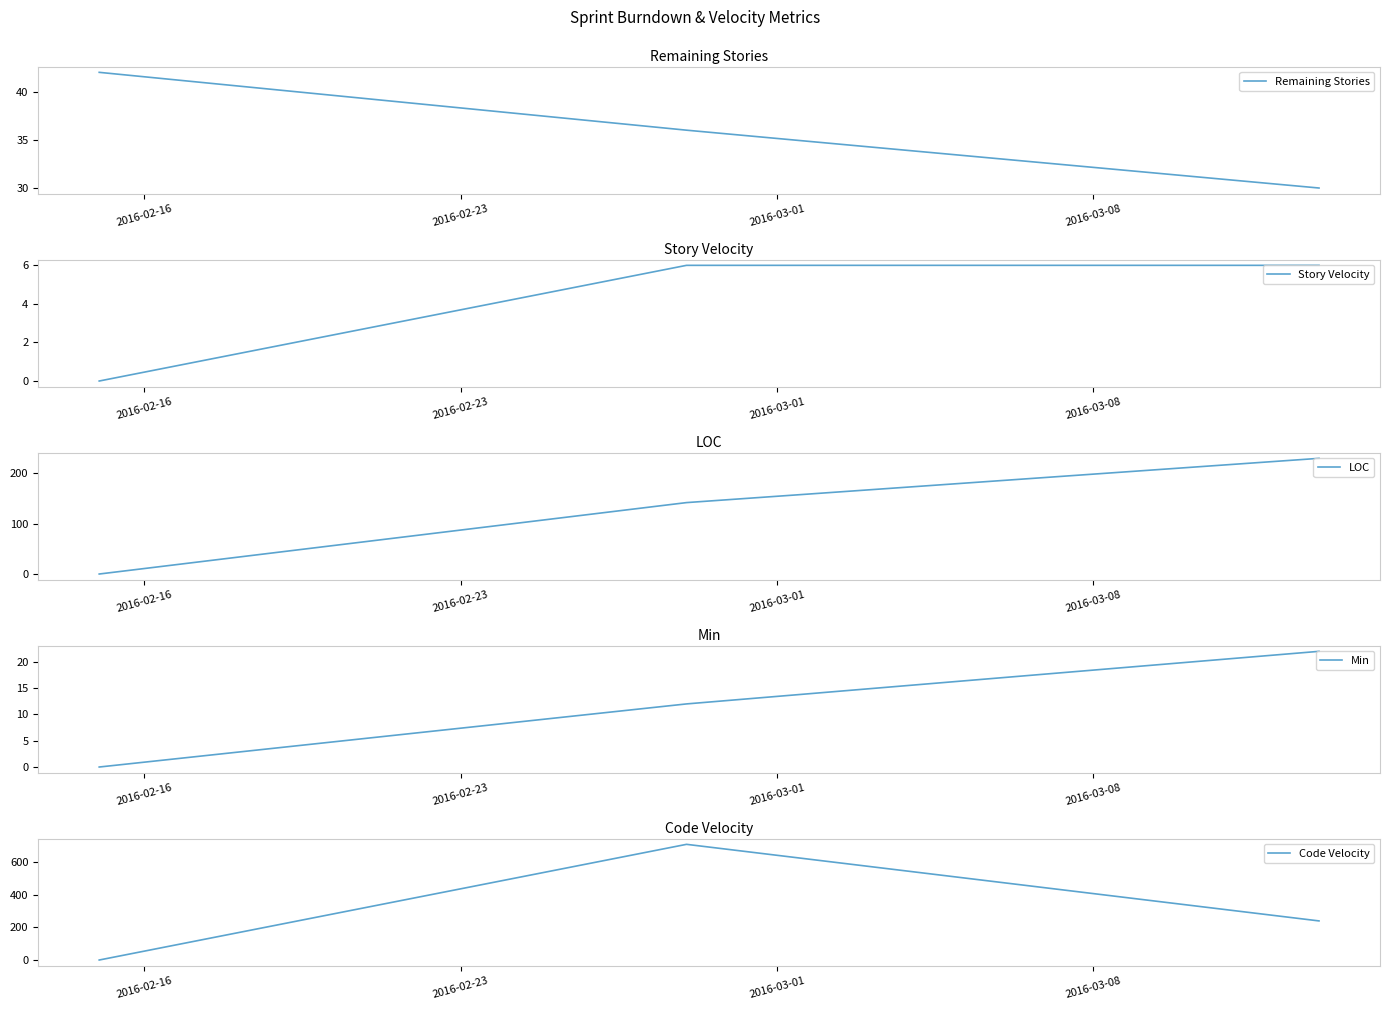

What is the maximum value for Story Velocity?

6